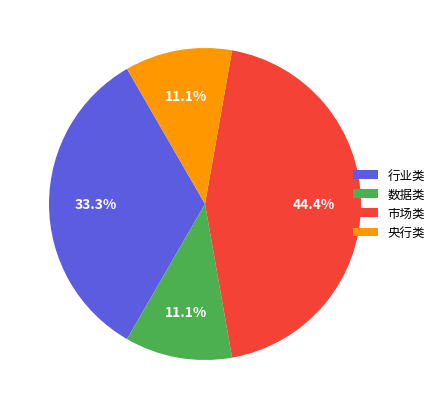

Which category has the biggest portion of the pie?

市场类